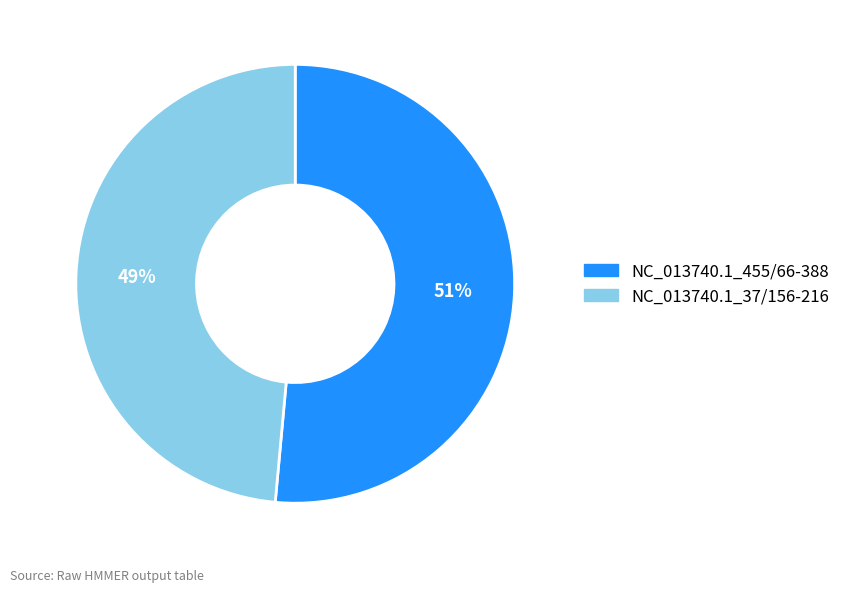

Is it true that NC_013740.1_37/156-216 is 61% of the pie?

False